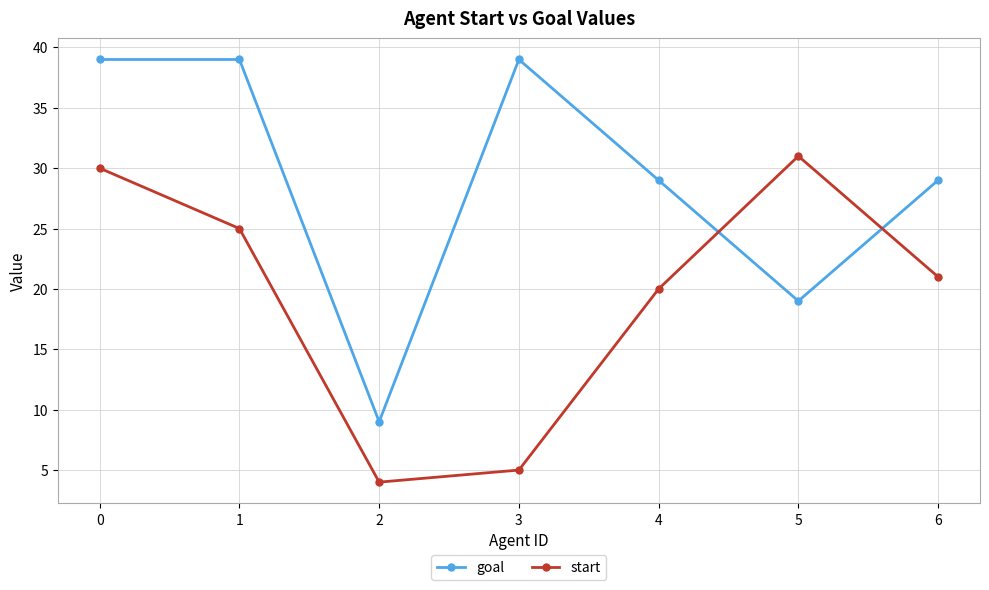

Reading left to right, transcribe all the data shown in this chart.

goal: 0=39	1=39	2=9	3=39	4=29	5=19	6=29
start: 0=30	1=25	2=4	3=5	4=20	5=31	6=21